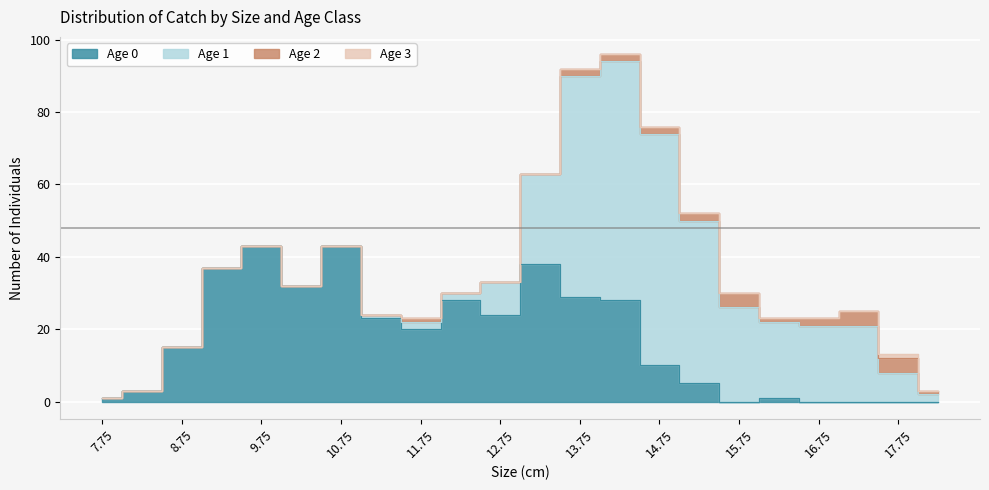

What is the difference between the highest and lowest values at 7.75?

1